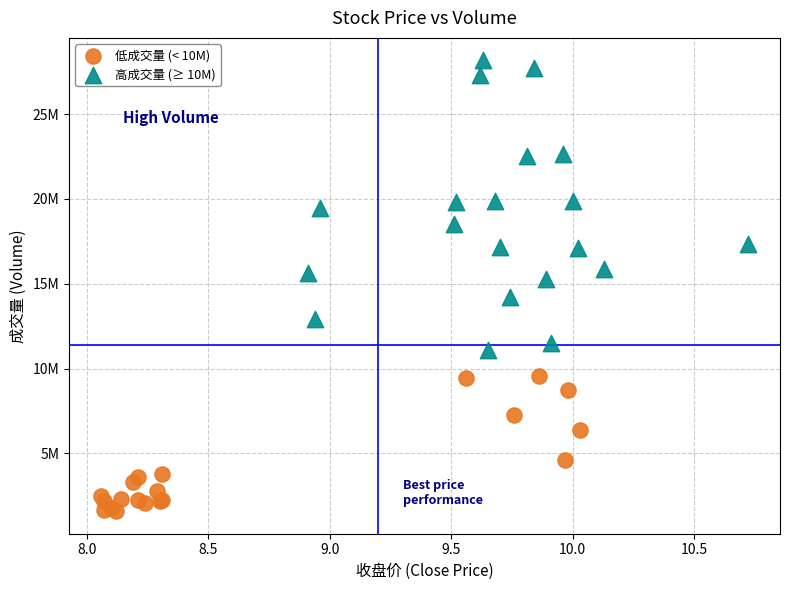

Which series contains the highest Y value?

高成交量 (≥ 10M)